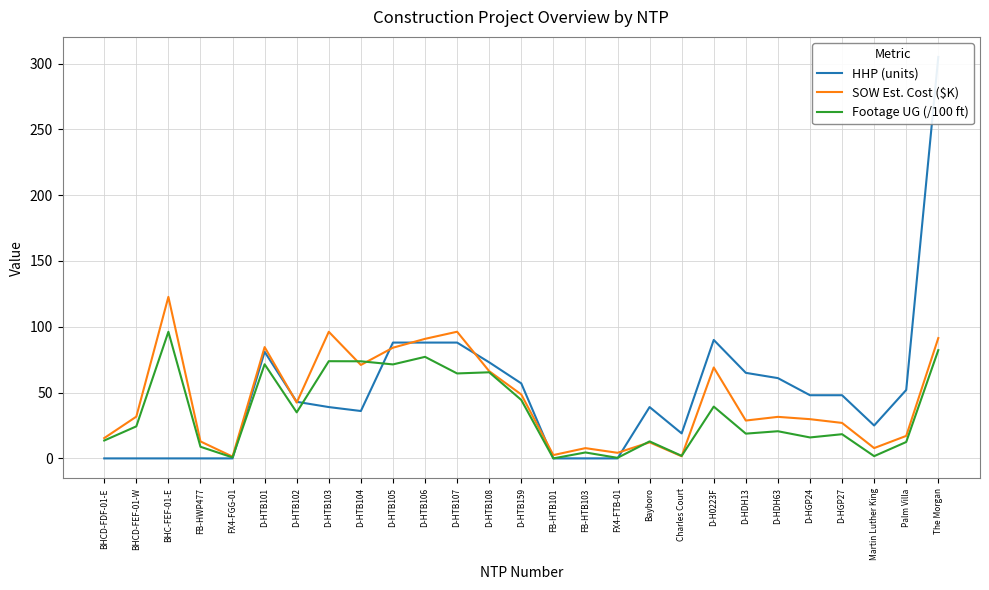

What is the value of the SOW Est. Cost ($K) point at the 26th from the left?

17.1